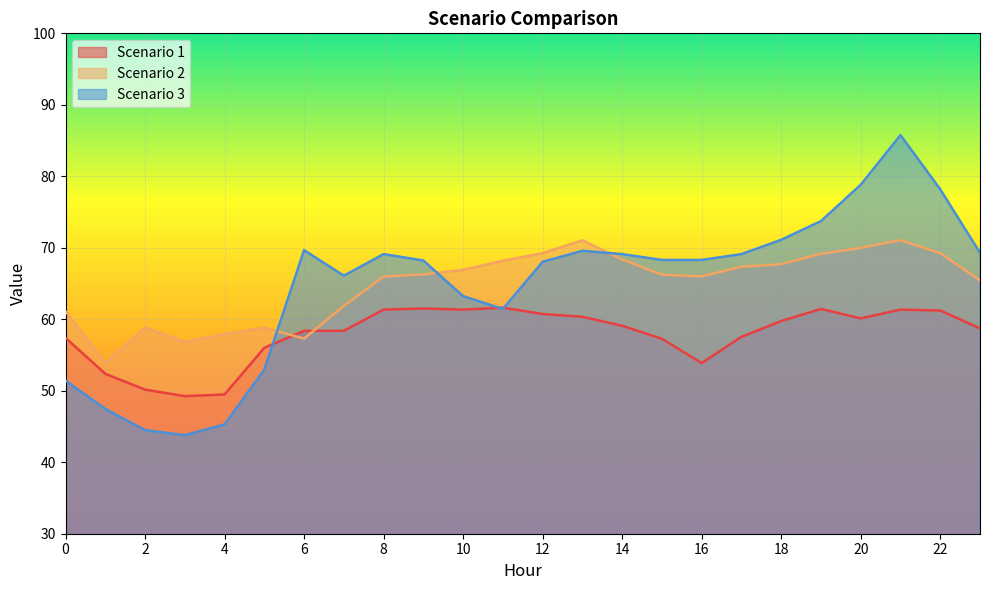

What are all the series names shown in the legend?

Scenario 1, Scenario 2, Scenario 3